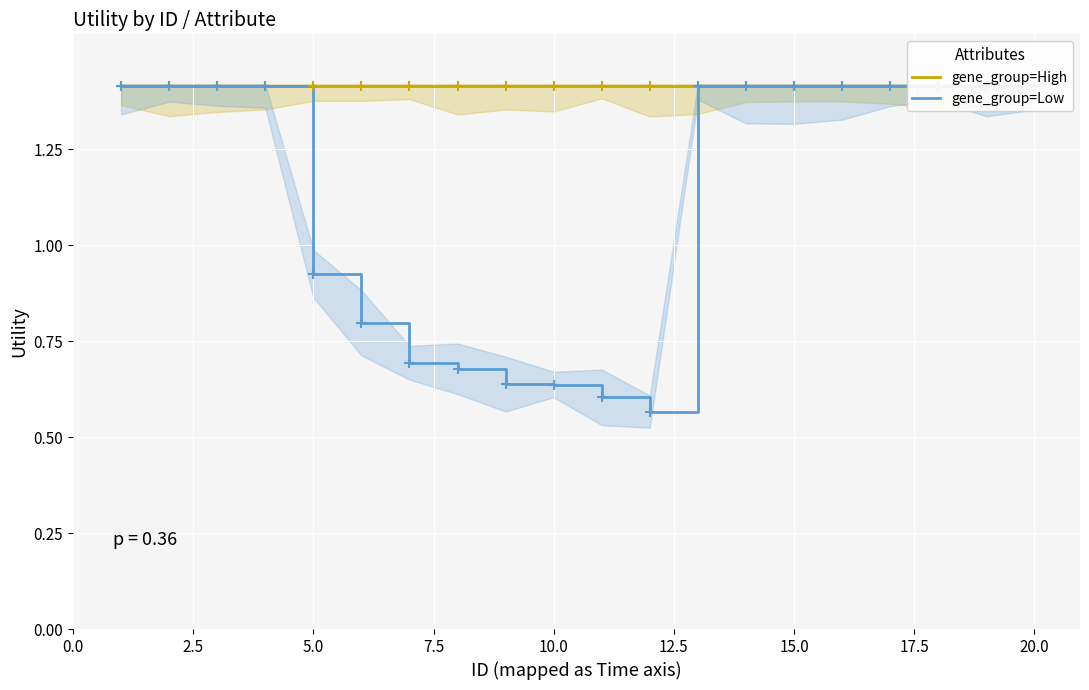

What is the maximum value shown in the chart?

1.4